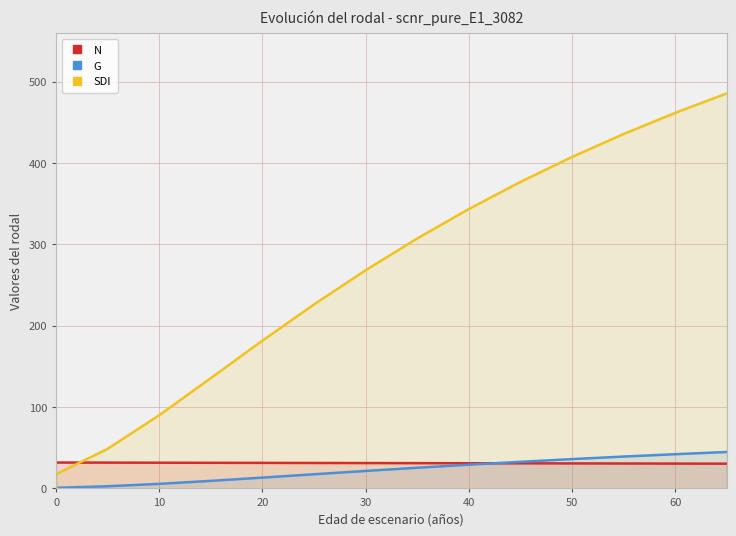

Count the number of categories in the chart.

17